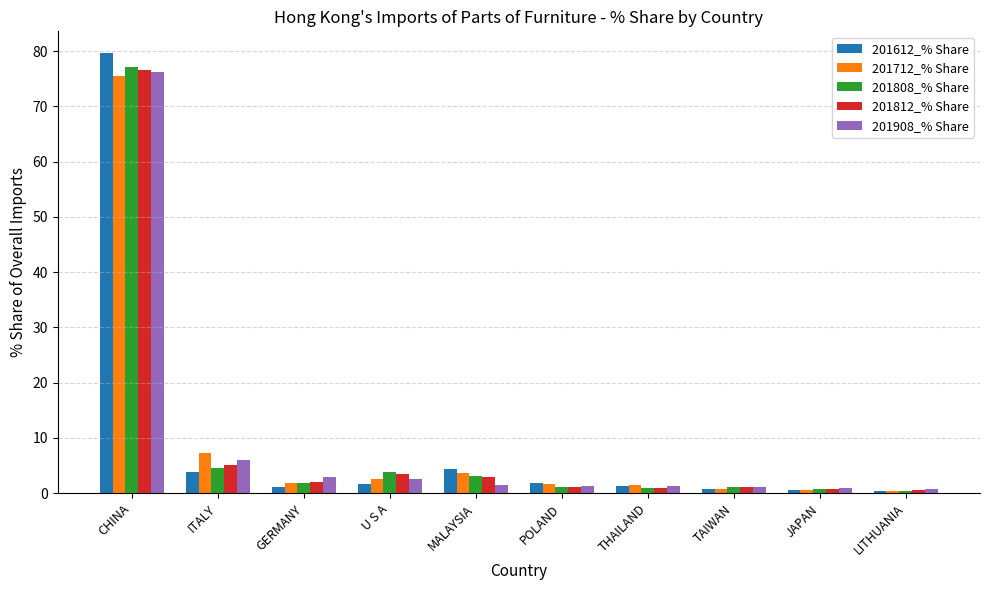

At which category is the sum across all series the highest?

CHINA